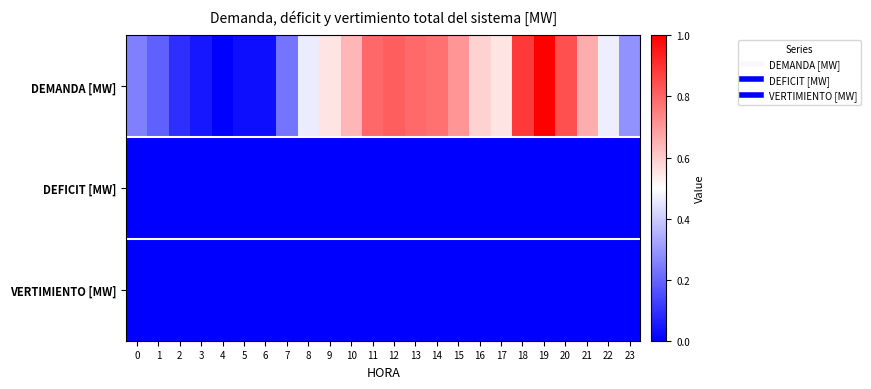

What is the total value across all series at 23?

0.3